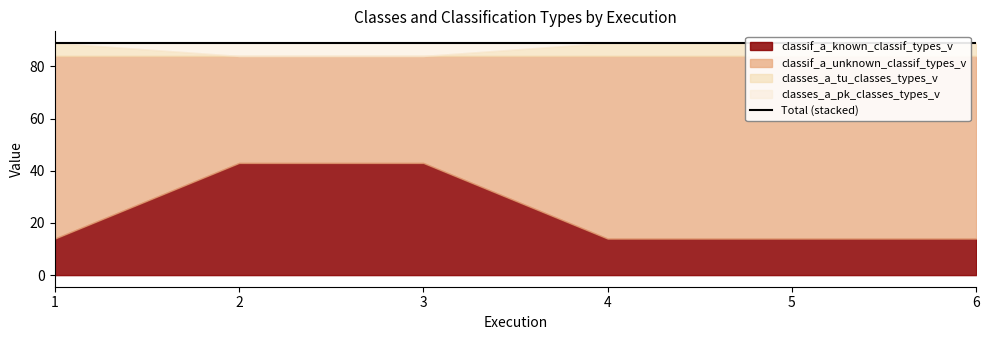

At how many categories does at least one series exceed 9?

6